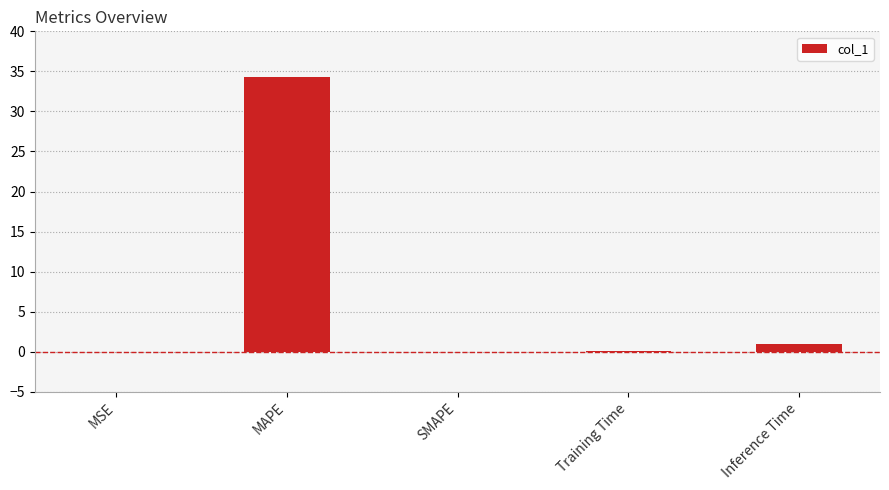

Which category has the highest value across all series?

MAPE